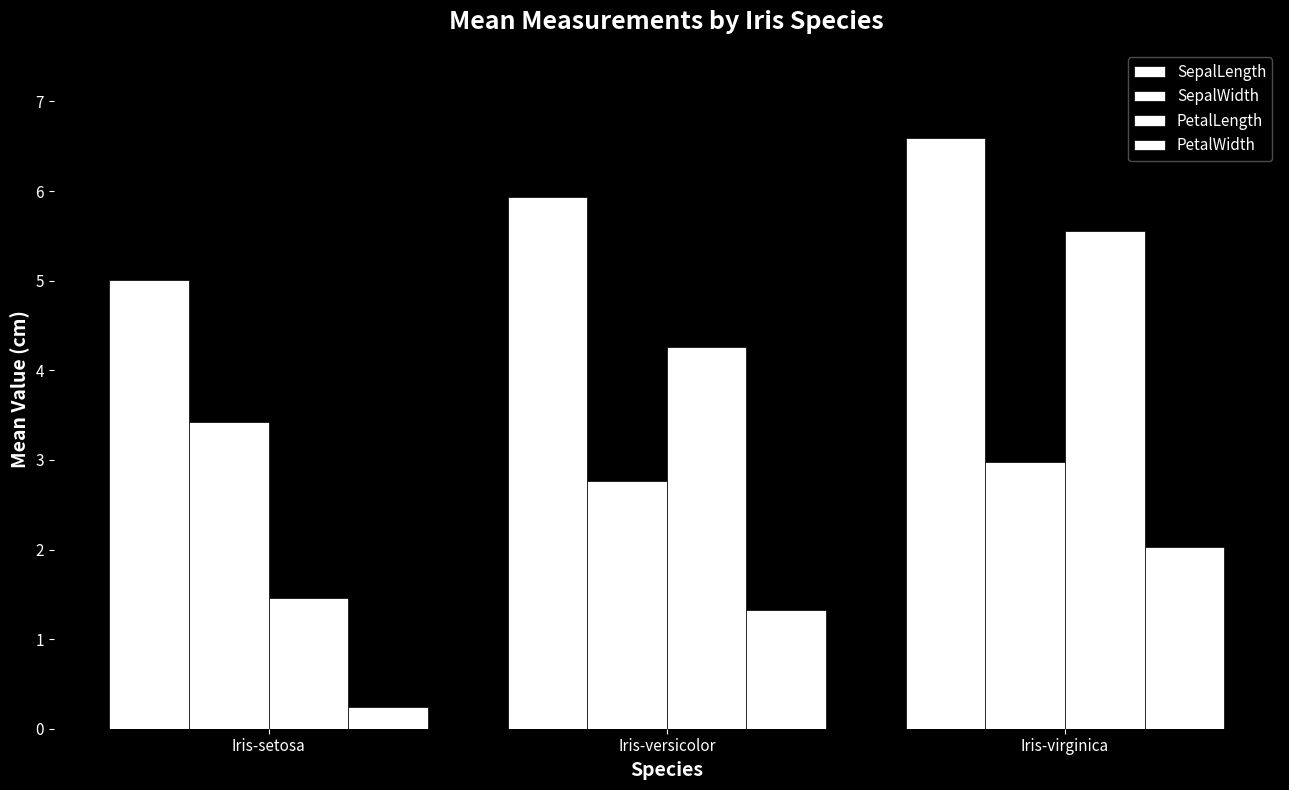

Is it true that PetalLength equals 5.6 at Iris-virginica?

True